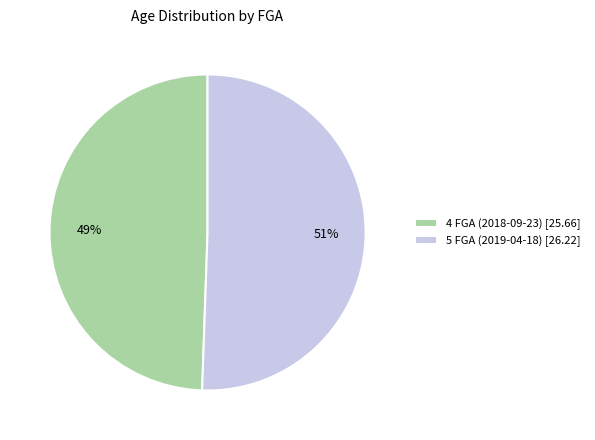

To the nearest percent, what is the average slice percentage?

50%